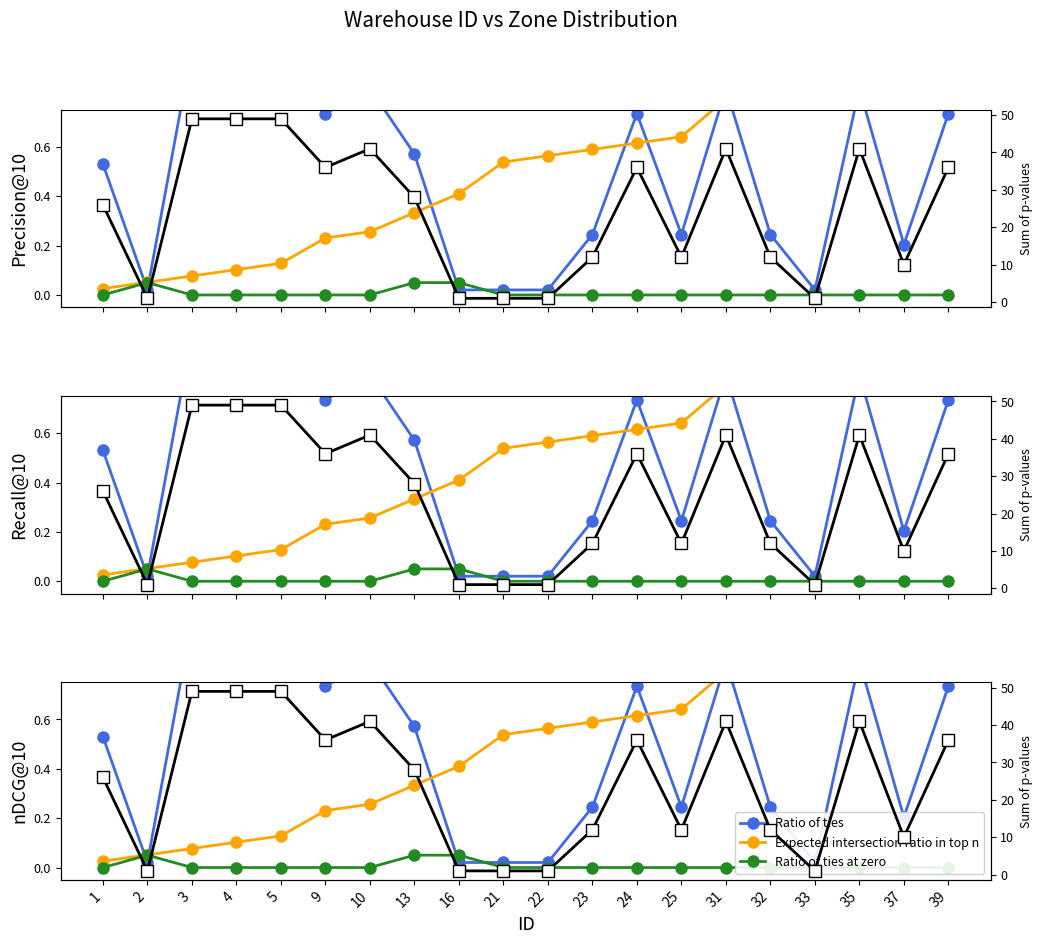

Read the Sum of p-values value at 2.

1.0